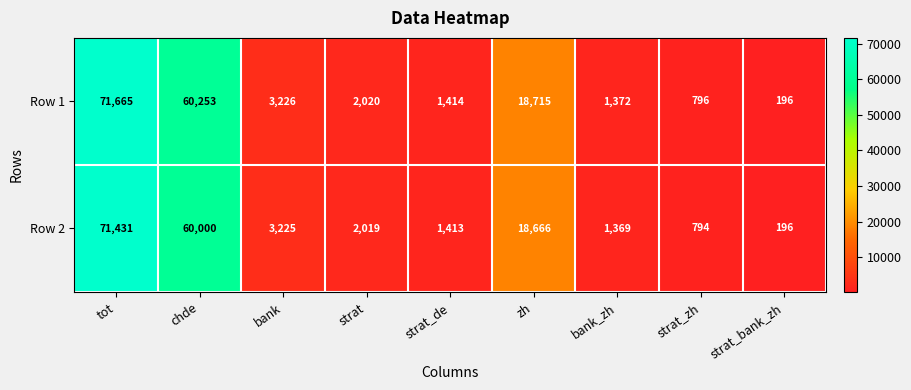

At which category does the chart reach its peak across all series?

tot